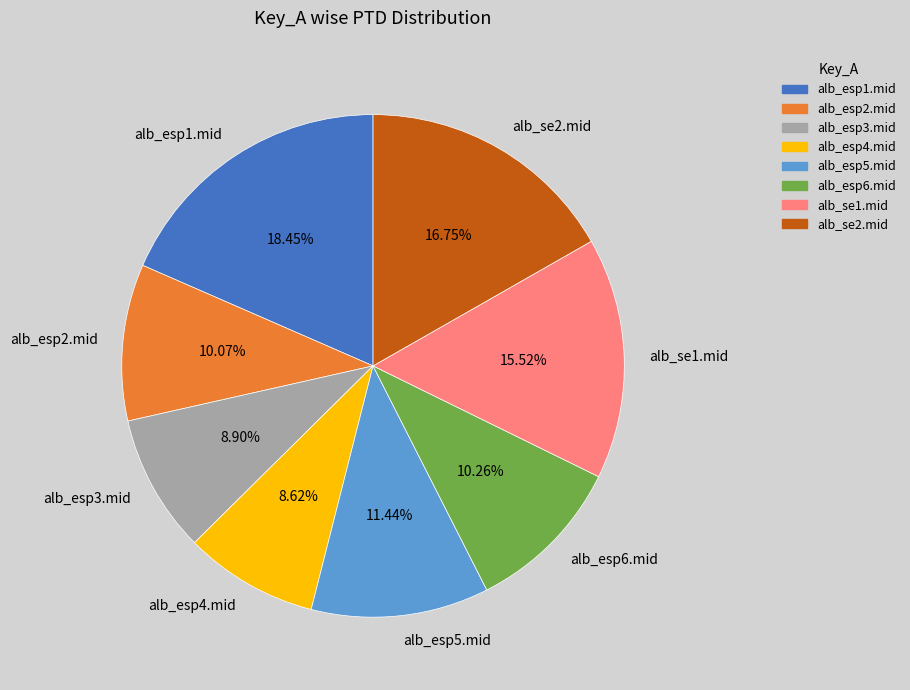

What is the ratio of the value at alb_esp1.mid to the value at alb_esp3.mid?

2.1